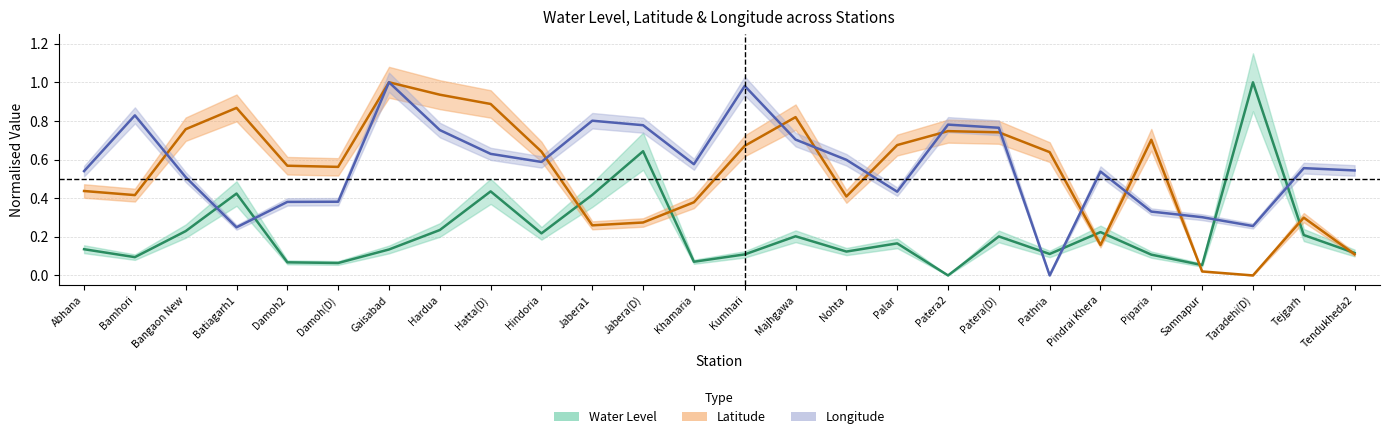

How many series are shown in this chart?

3